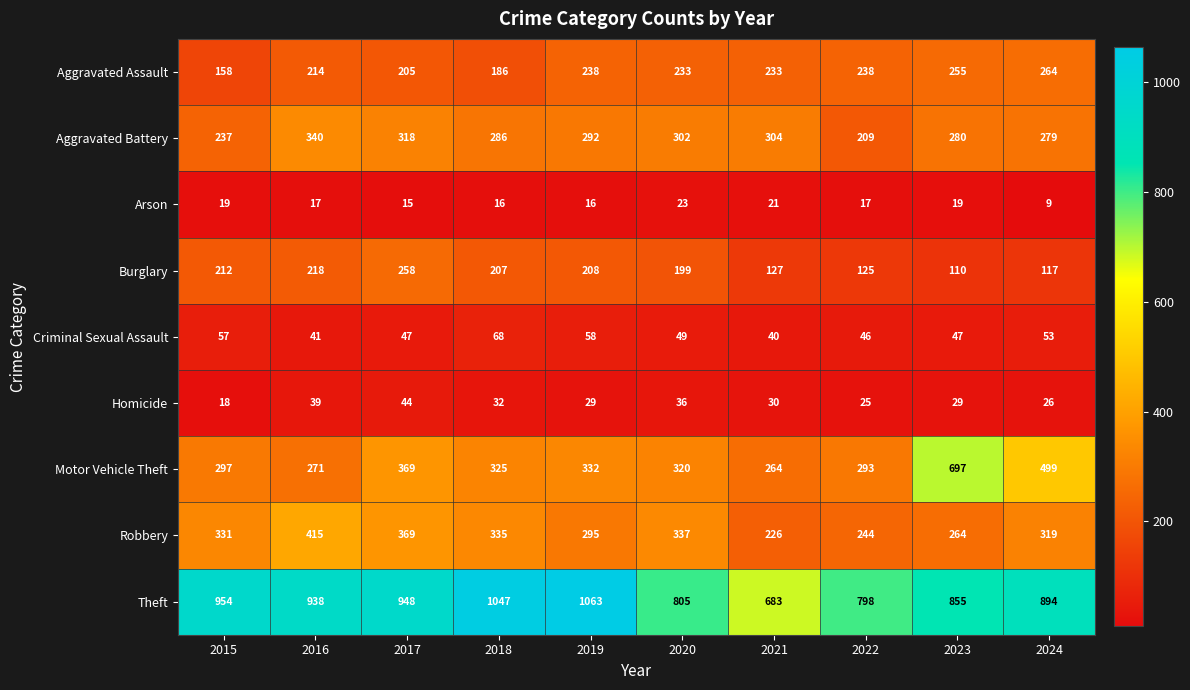

How many values in the Aggravated Assault series are below 233?

4